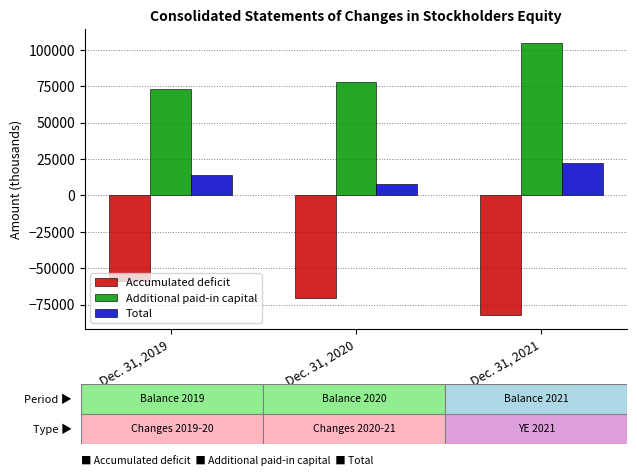

At Dec. 31, 2020, list the series in order from largest to smallest.

Additional paid-in capital, Total, Accumulated deficit